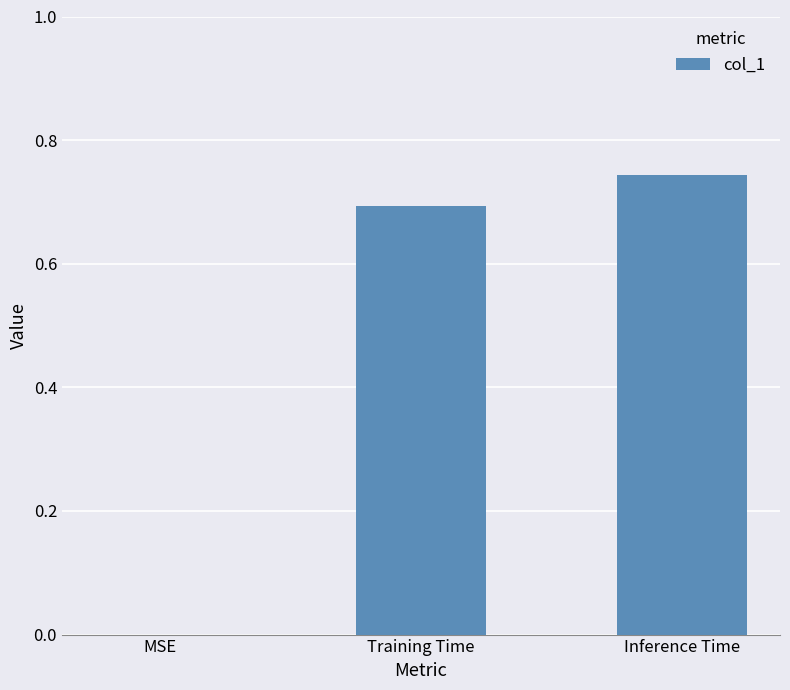

What is the average value?

0.5